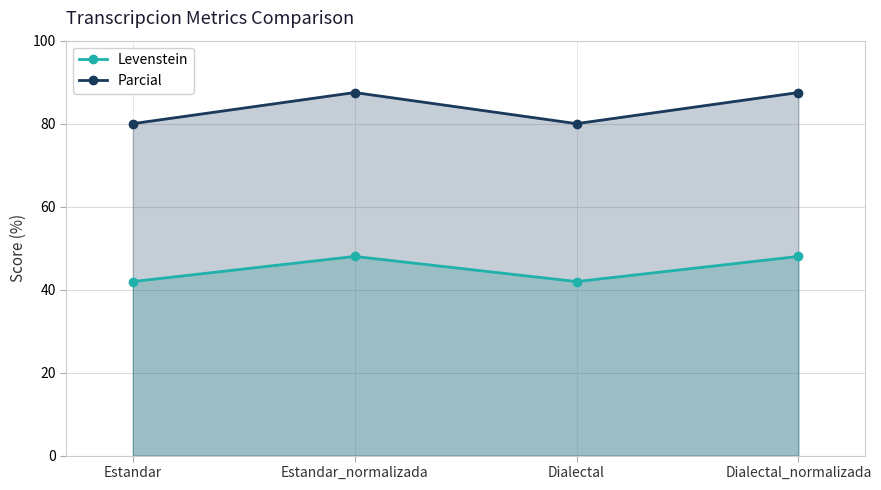

At which category is the sum across all series the highest?

Estandar_normalizada